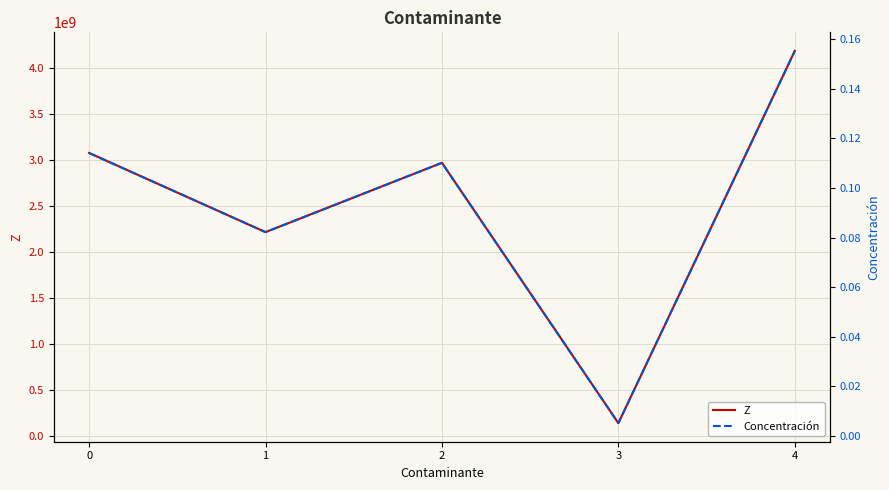

What is the difference between the maximum and minimum values in the Z series?

4046514246.0